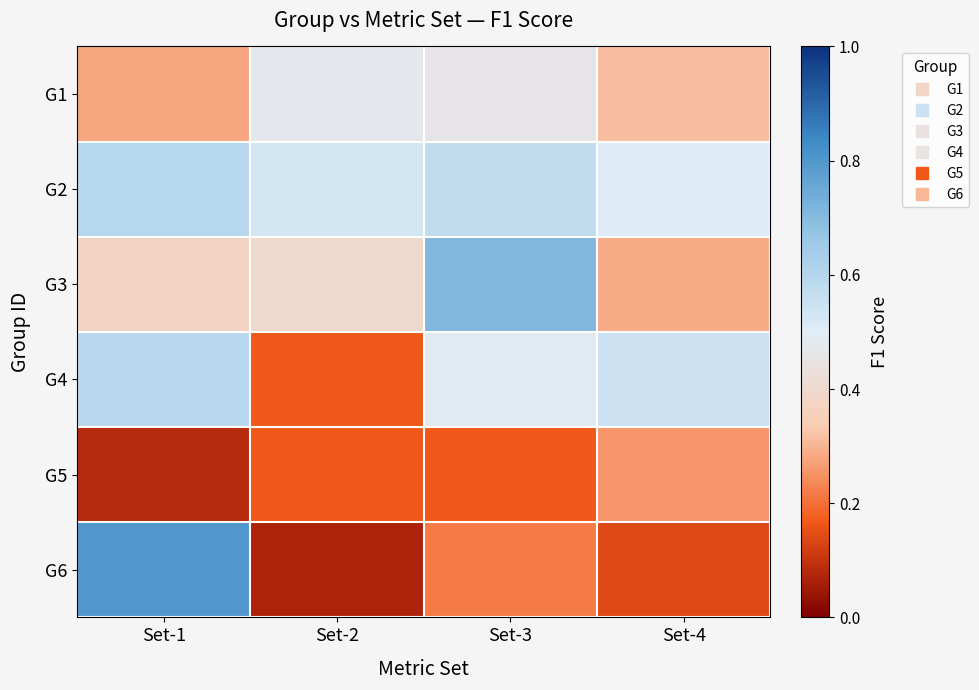

Reading left to right, list all the values displayed in this chart.

G1: Set-1=0.3	Set-2=0.5	Set-3=0.5	Set-4=0.3
G2: Set-1=0.6	Set-2=0.5	Set-3=0.6	Set-4=0.5
G3: Set-1=0.4	Set-2=0.4	Set-3=0.7	Set-4=0.3
G4: Set-1=0.6	Set-2=0.2	Set-3=0.5	Set-4=0.5
G5: Set-1=0.1	Set-2=0.2	Set-3=0.2	Set-4=0.3
G6: Set-1=0.8	Set-2=0.1	Set-3=0.2	Set-4=0.1